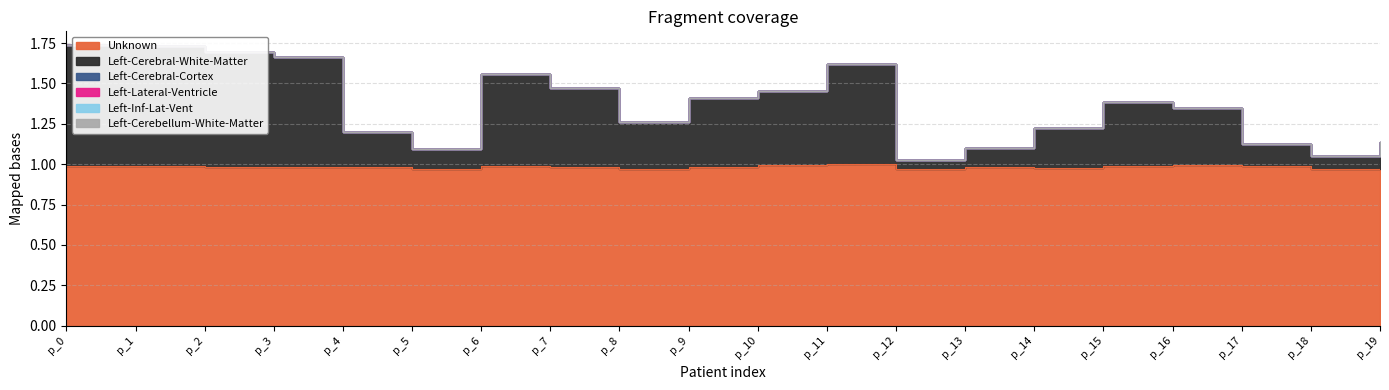

Which series has the largest total across all categories?

Unknown